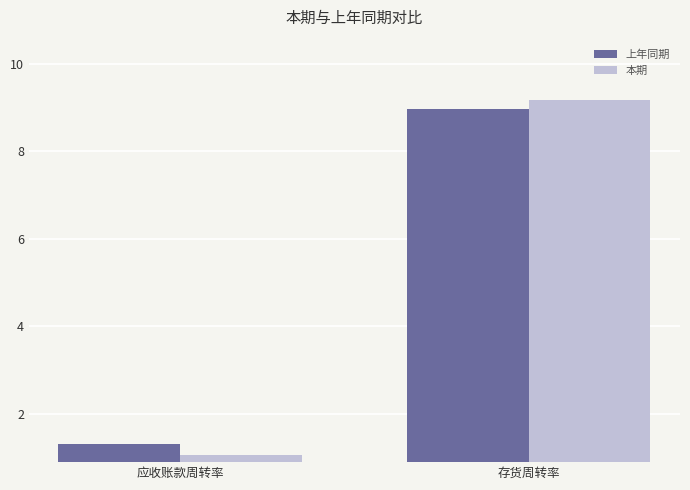

What is the average value of the 本期 series?

5.1